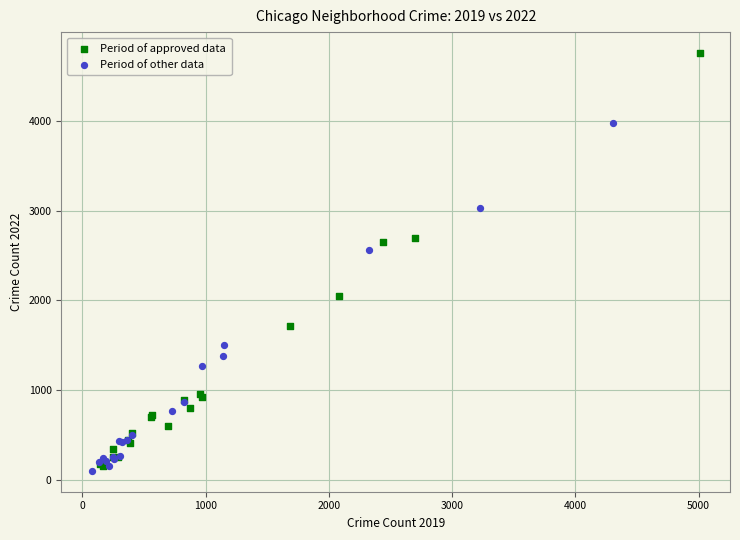

Which series contains the highest Y value?

Period of approved data